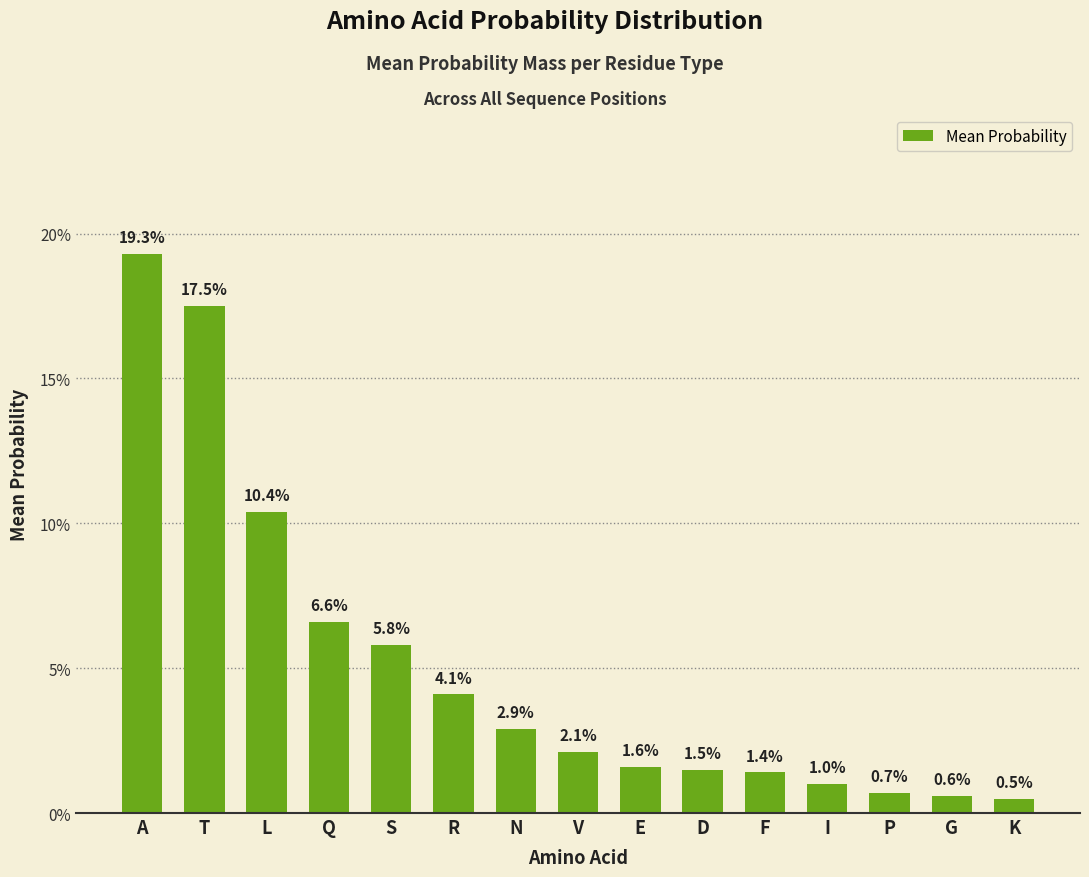

Between F and T, which is larger?

T